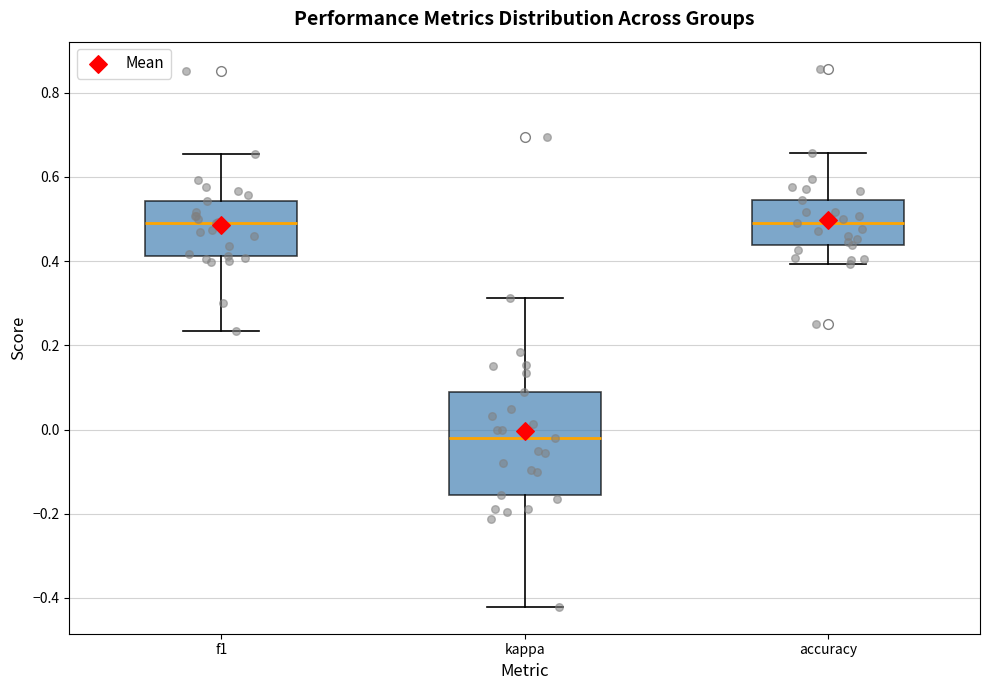

Reading left to right, transcribe this box plot: for each box, give where its median line is, the range the box spans, and where its two whiskers end, as read against the y-axis. The values are not printed on the chart, so give them approximately, as read against the axis.

f1: median 0.50, box 0.42 to 0.54, whiskers 0.24 to 0.66
kappa: median -0.02, box -0.16 to 0.08, whiskers -0.42 to 0.32
accuracy: median 0.50, box 0.44 to 0.54, whiskers 0.40 to 0.66